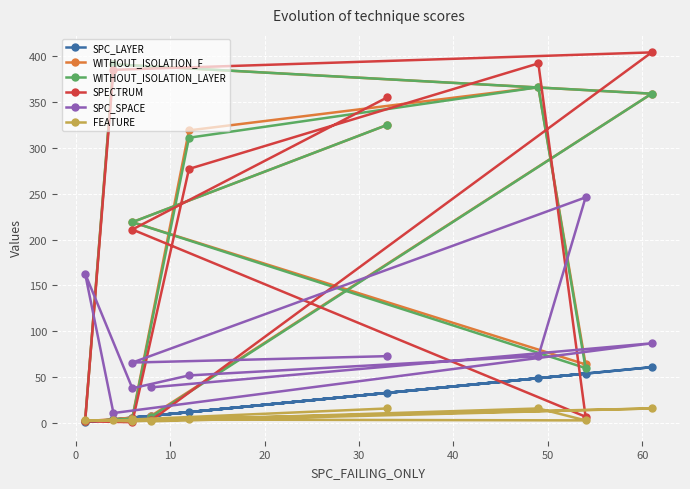

At how many categories does at least one series exceed 278?

5